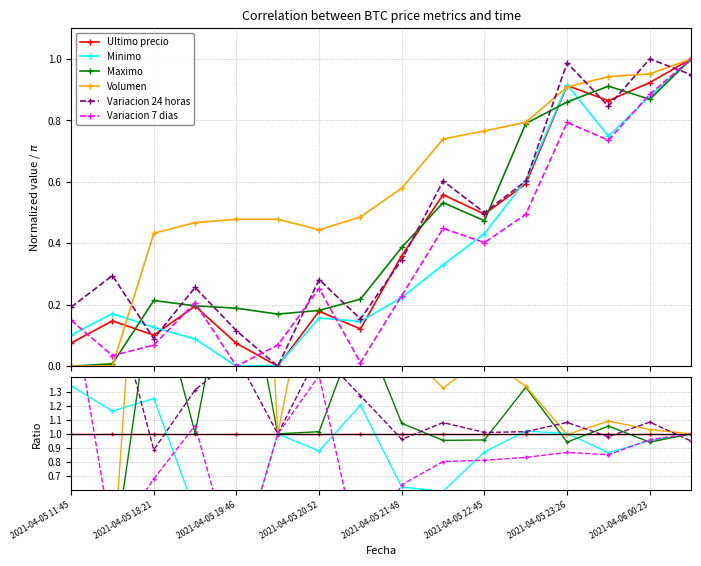

Where is Ultimo precio nearest to the value 1?

2021-04-05 11:45